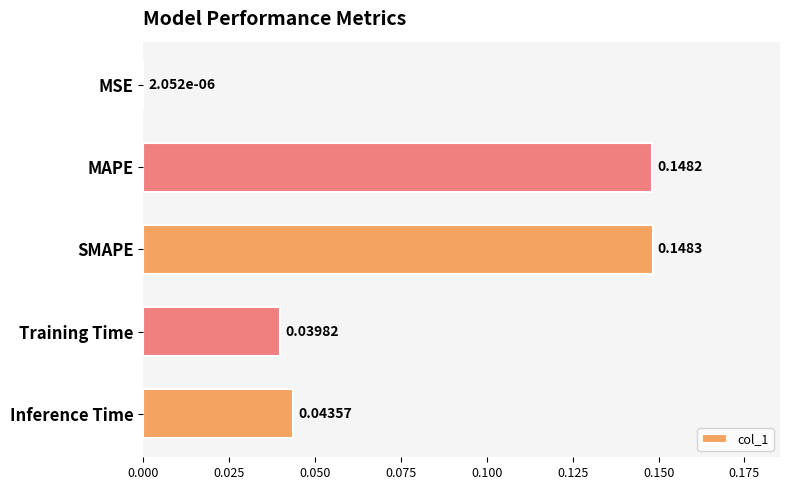

What is the sum of all values?

0.4